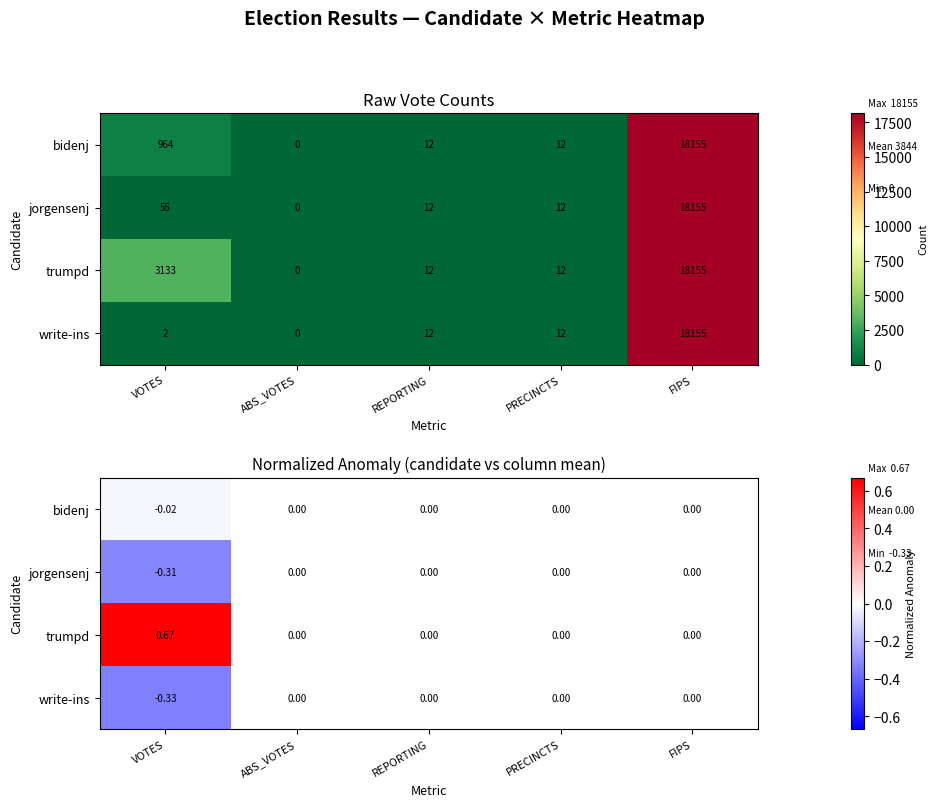

Is the value of write-ins at FIPS greater than the value of jorgensenj at FIPS?

No